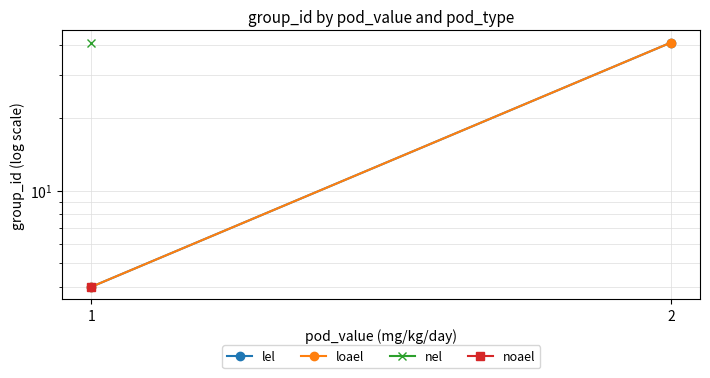

What is the sum of the lel values at 1 and 2?

45